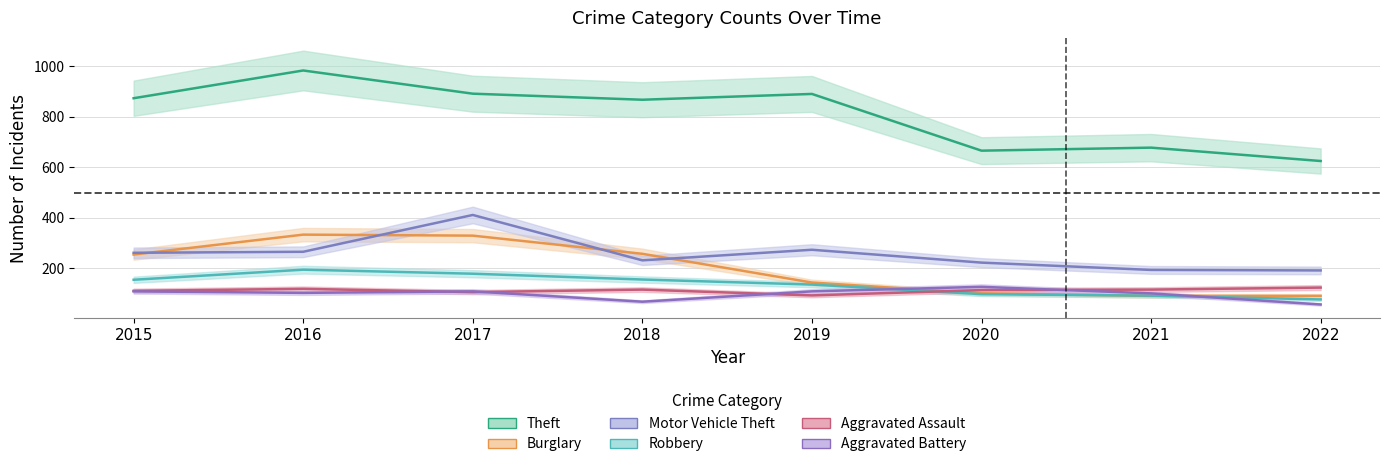

Which series has the largest range (max minus min)?

Theft